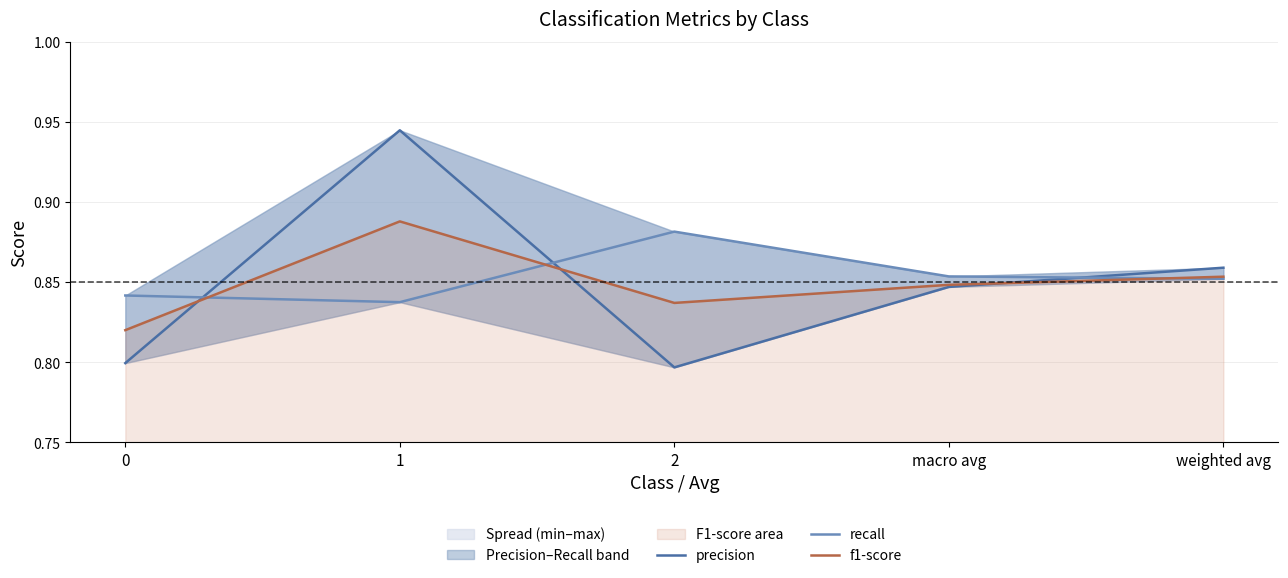

At which category does precision reach its first local peak?

1